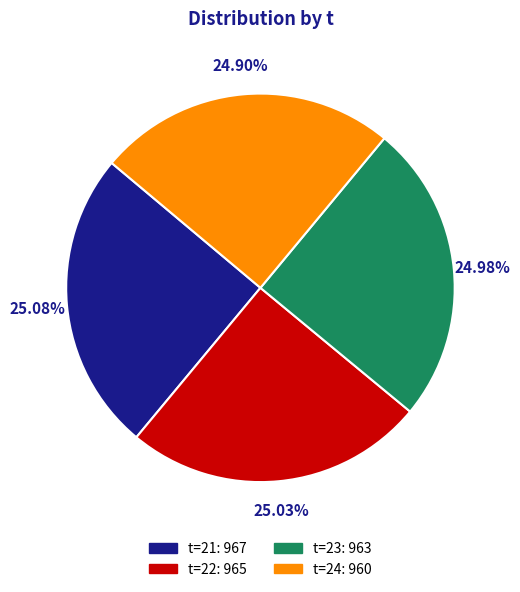

How many segments does this pie chart have?

4